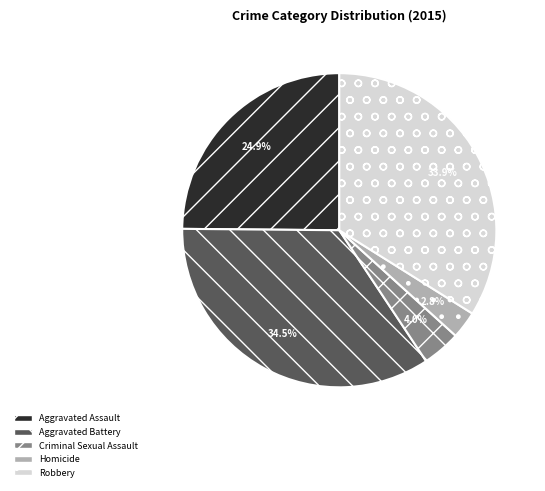

Combined, what portion of the pie is Homicide and Robbery?

36.7%